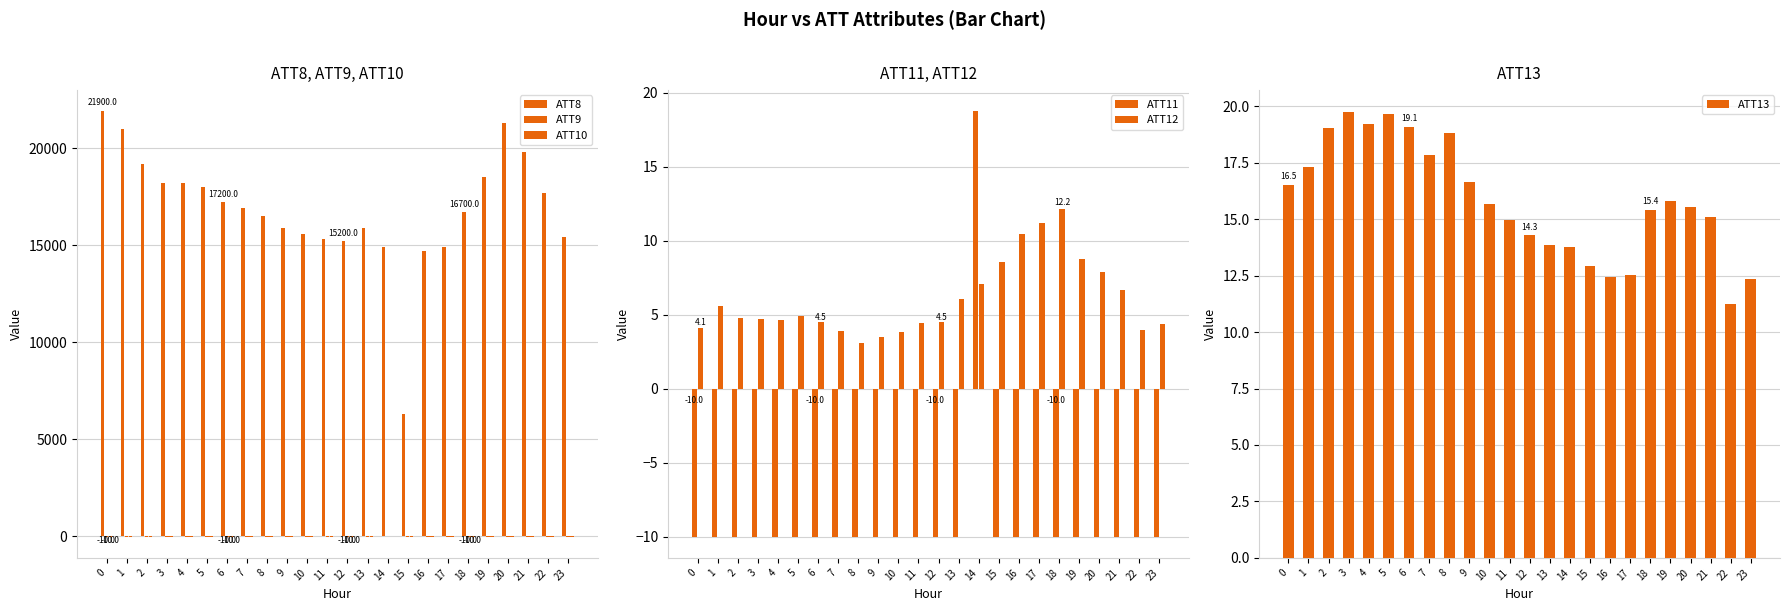

How many values in the ATT13 series are below 15?

9